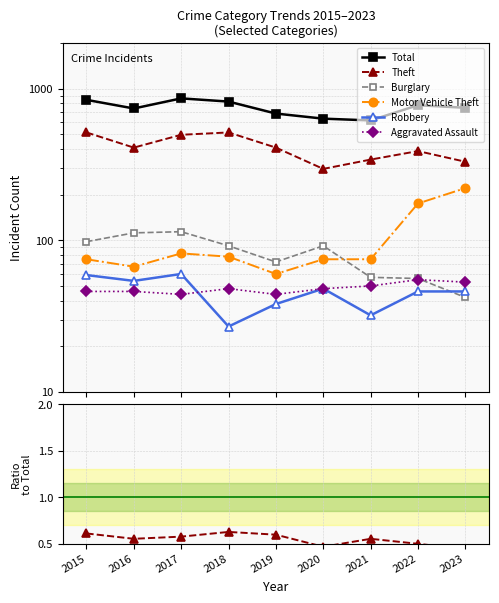

What is the difference between the highest and lowest values at 2021?

617.9